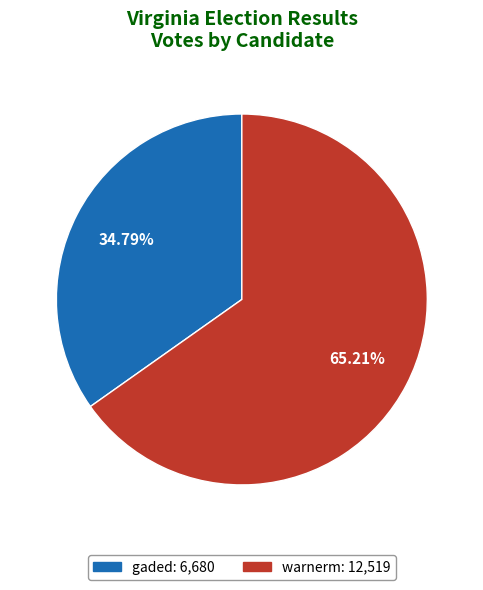

Does warnerm account for over 50% of the chart?

Yes